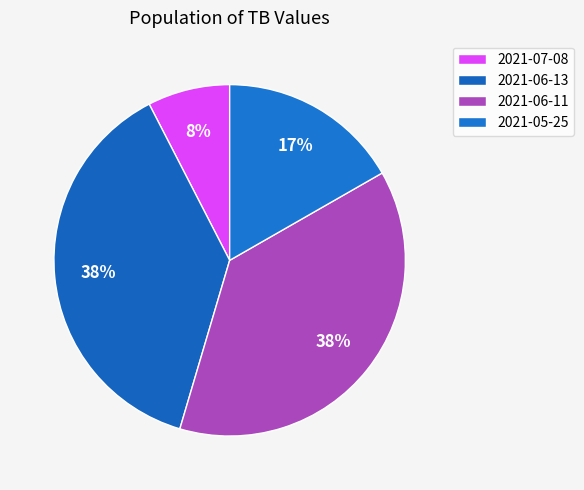

Does 2021-05-25 represent more than half of the total?

No